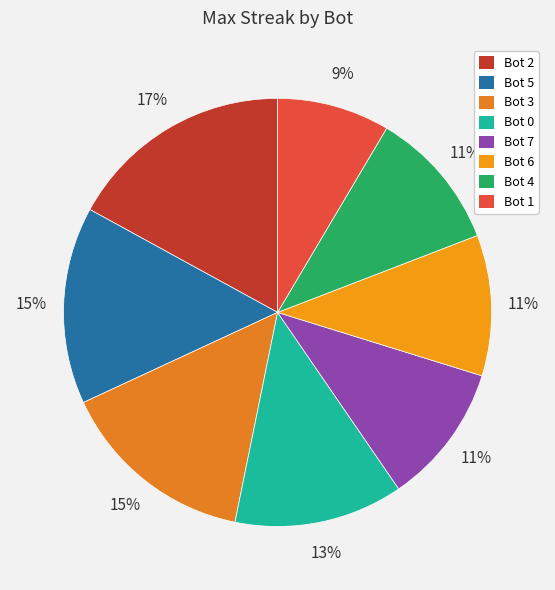

To the nearest percent, what is the combined percentage of Bot 6 and Bot 7?

21%